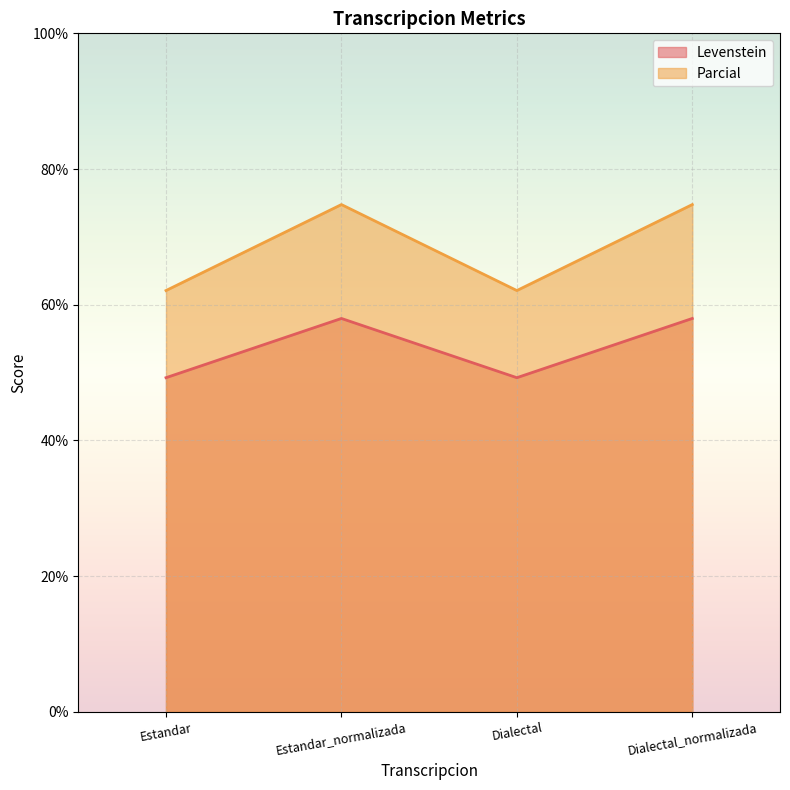

How many lines are shown in the chart?

2